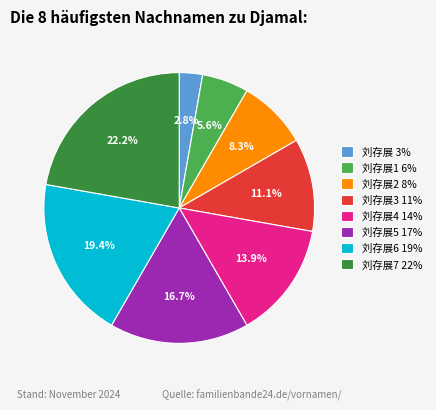

How many segments does this pie chart have?

8